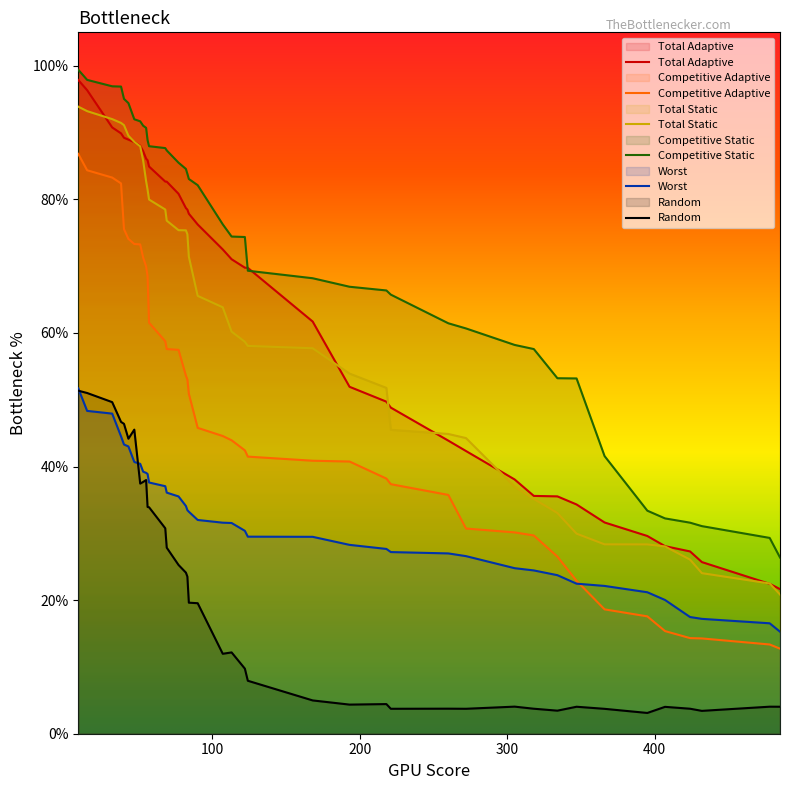

At which label is Random closest to 0?

395